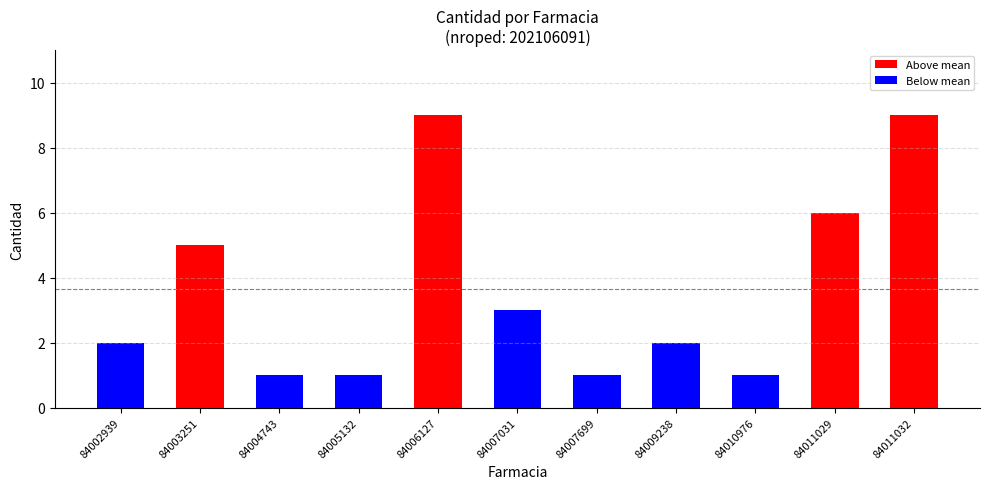

What is the maximum value shown in the chart?

9